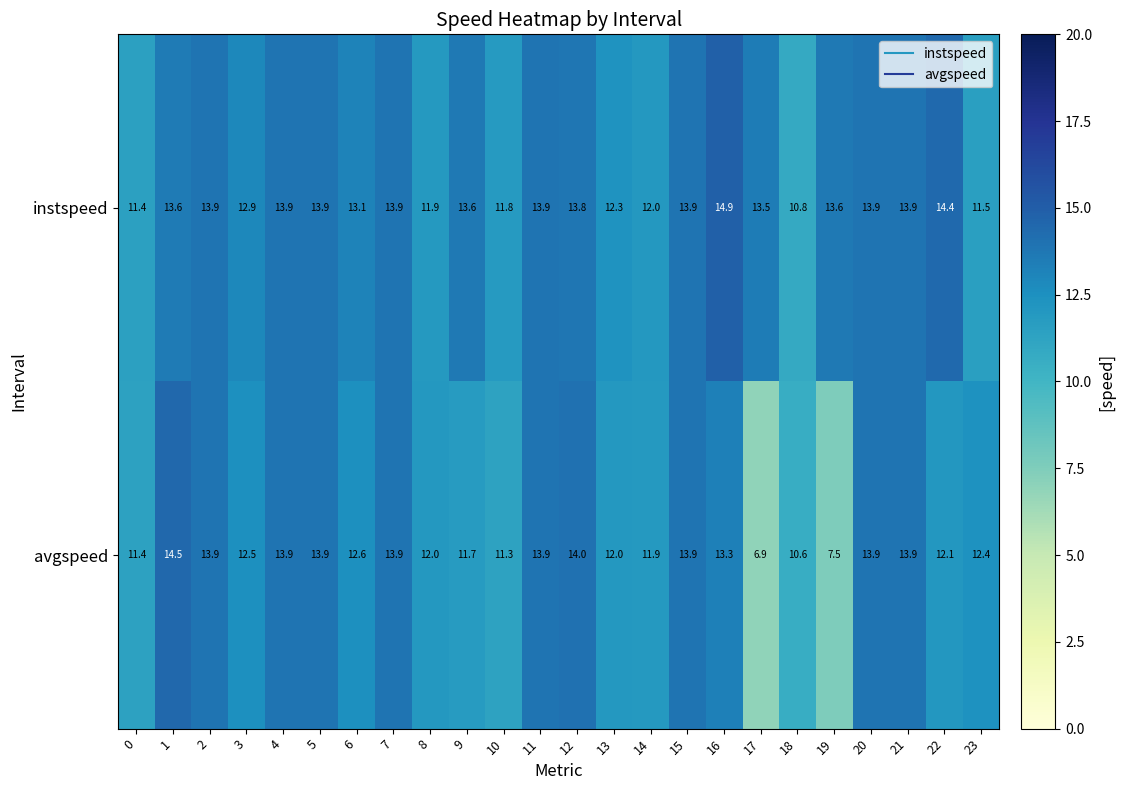

What is the spread (max minus min) of values at 19?

6.1